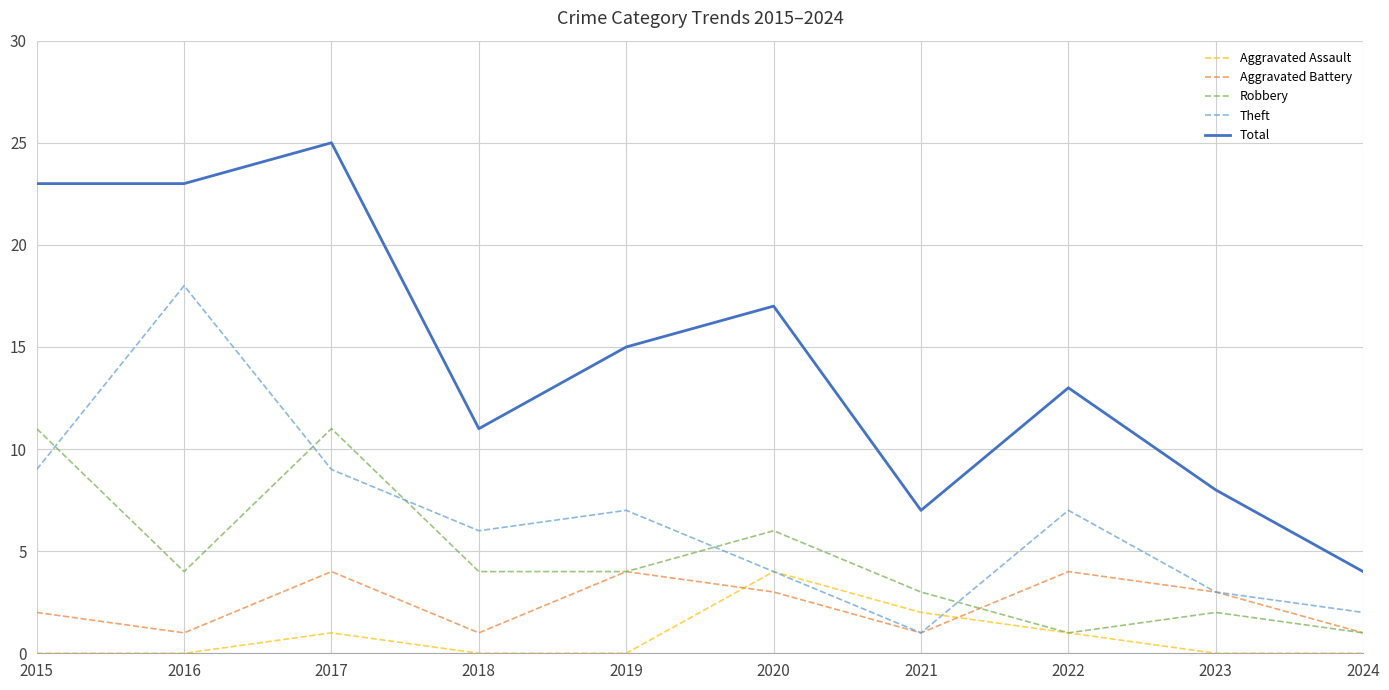

At which label does Total reach its peak?

2017